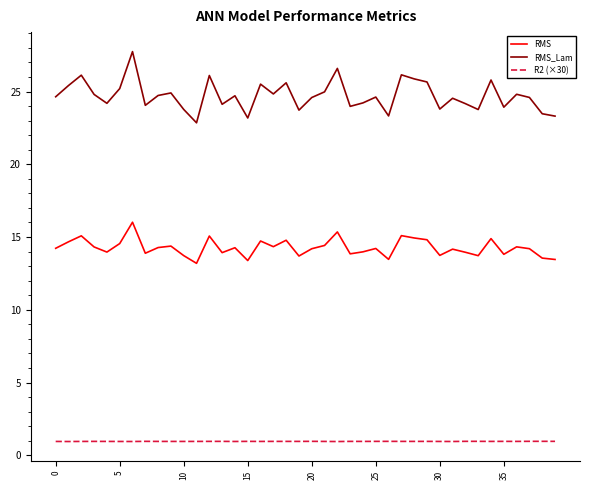

Rank the series by their maximum value, from lowest to highest.

R2 (×30), RMS, RMS_Lam